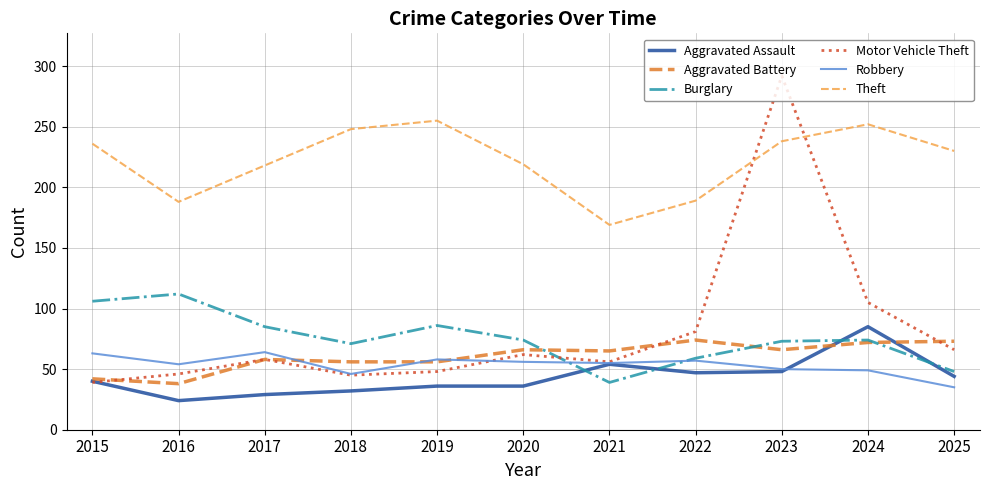

True or false: Aggravated Assault and Theft cross at least once.

False